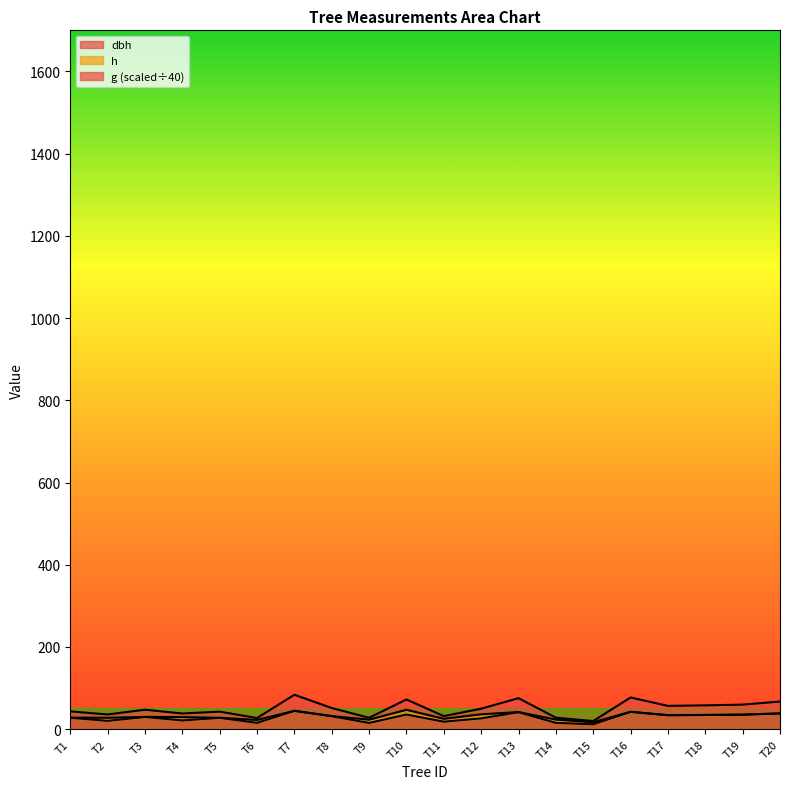

What is the average value of the g series?

49.8